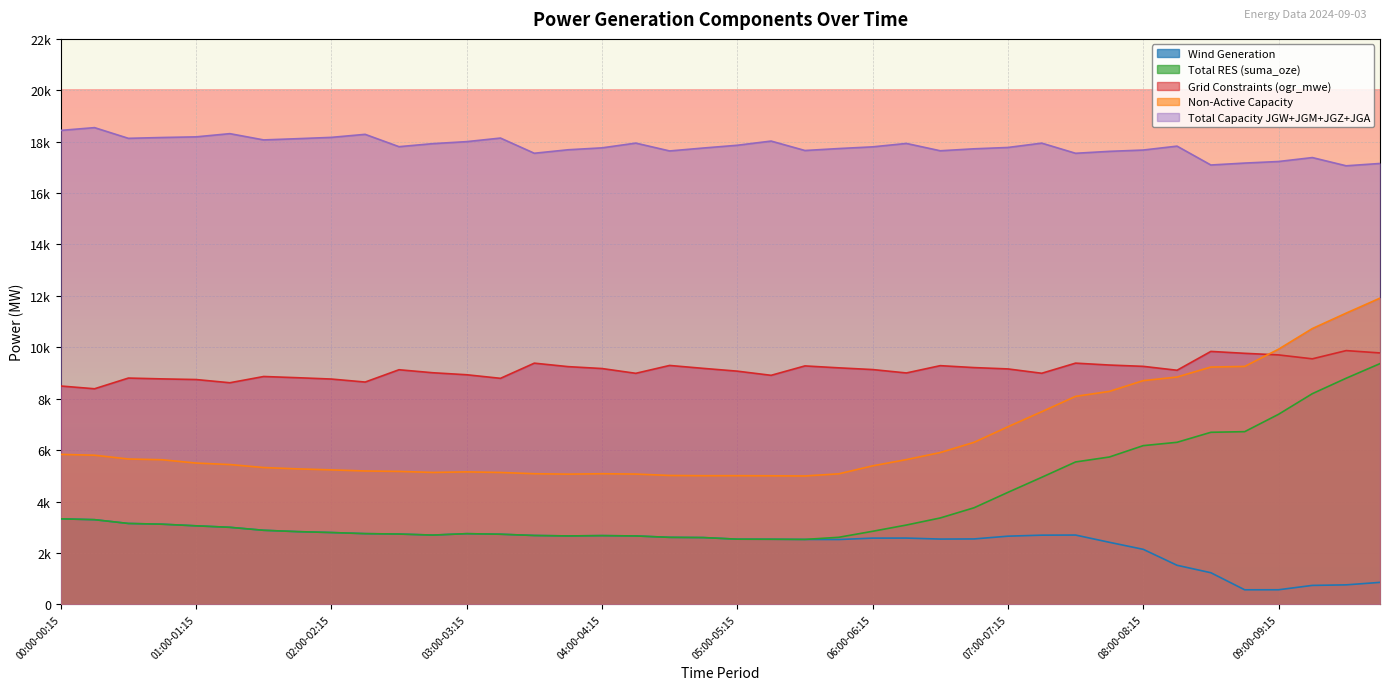

True or false: ogr_mwe and gen_wi cross at least once.

False